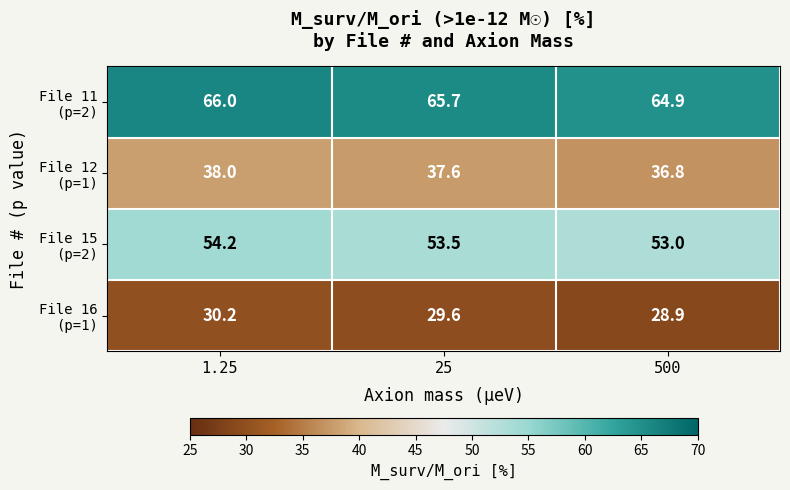

What is the spread (max minus min) of values at 500?

36.0